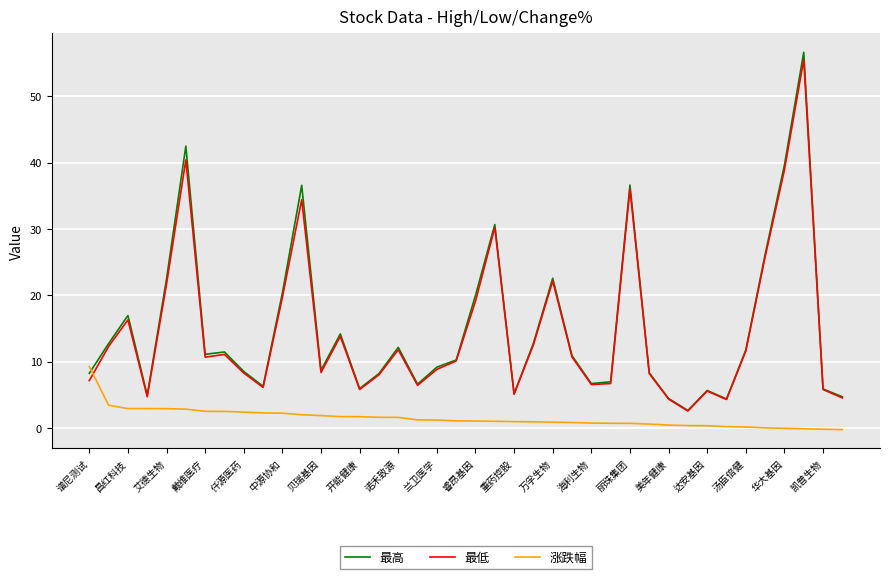

Which series ends up on top after the final intersection of 涨跌幅 and 最低?

最低